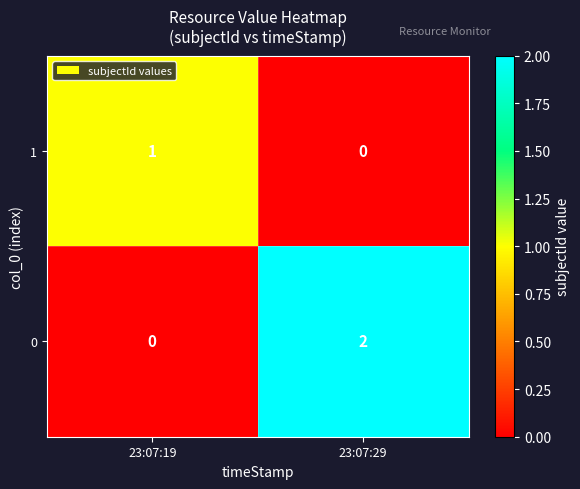

At which label is 1 closest to 0?

23:07:29